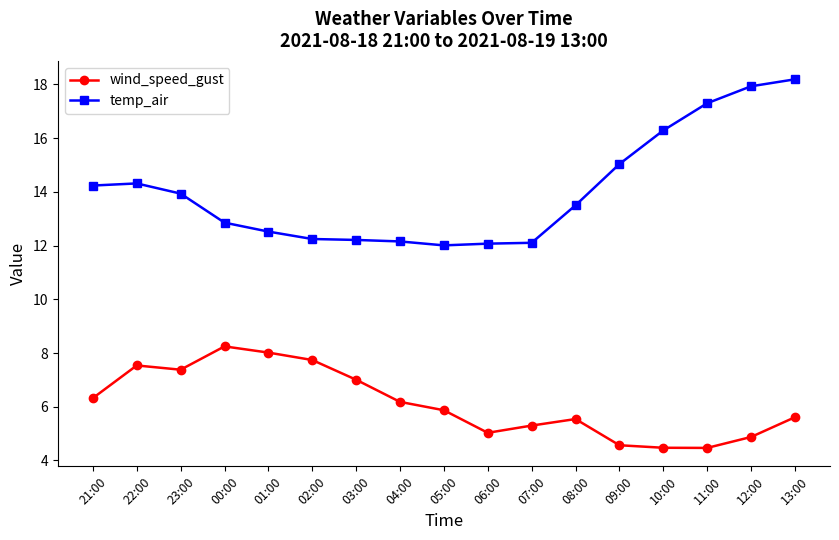

What is the total value across all series at 06:00?

17.1